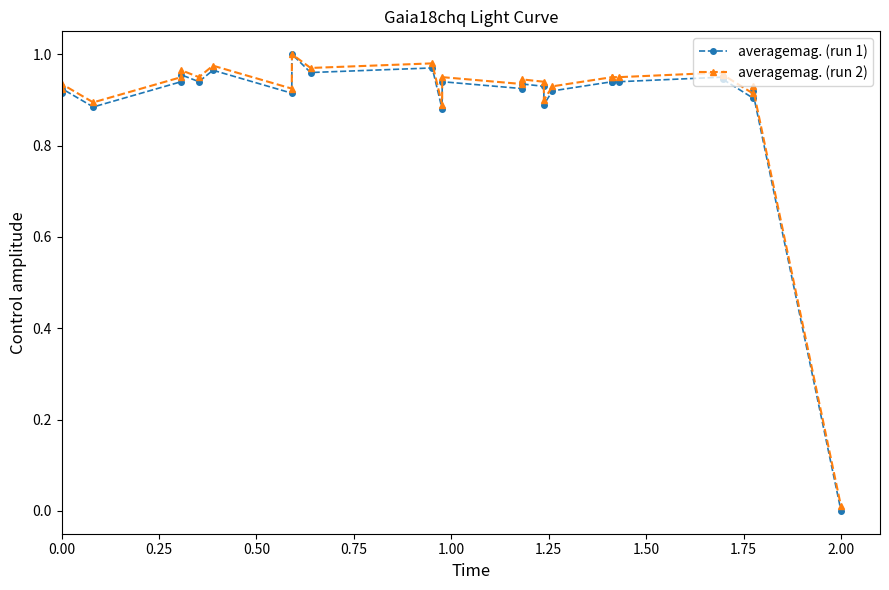

Is this an area chart (filled region under the line)?

No